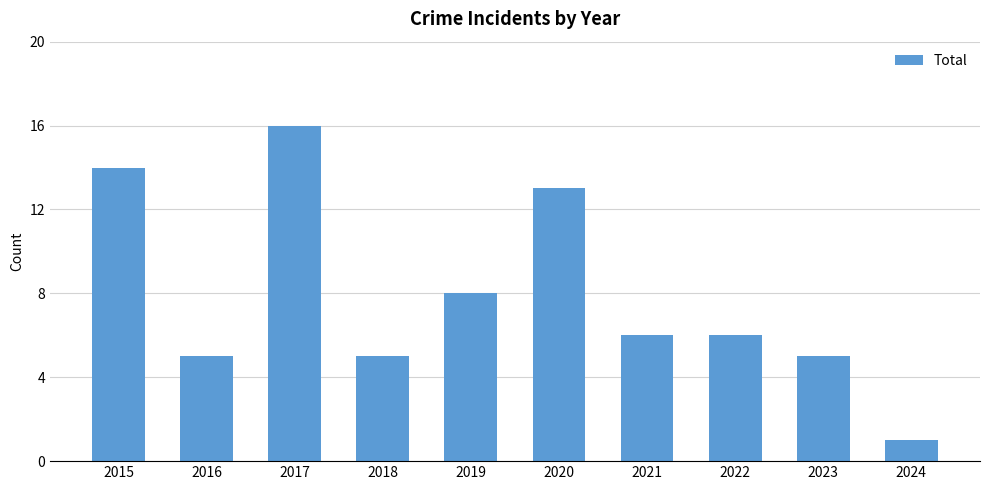

Is it true that the value at 2018 is 9?

False